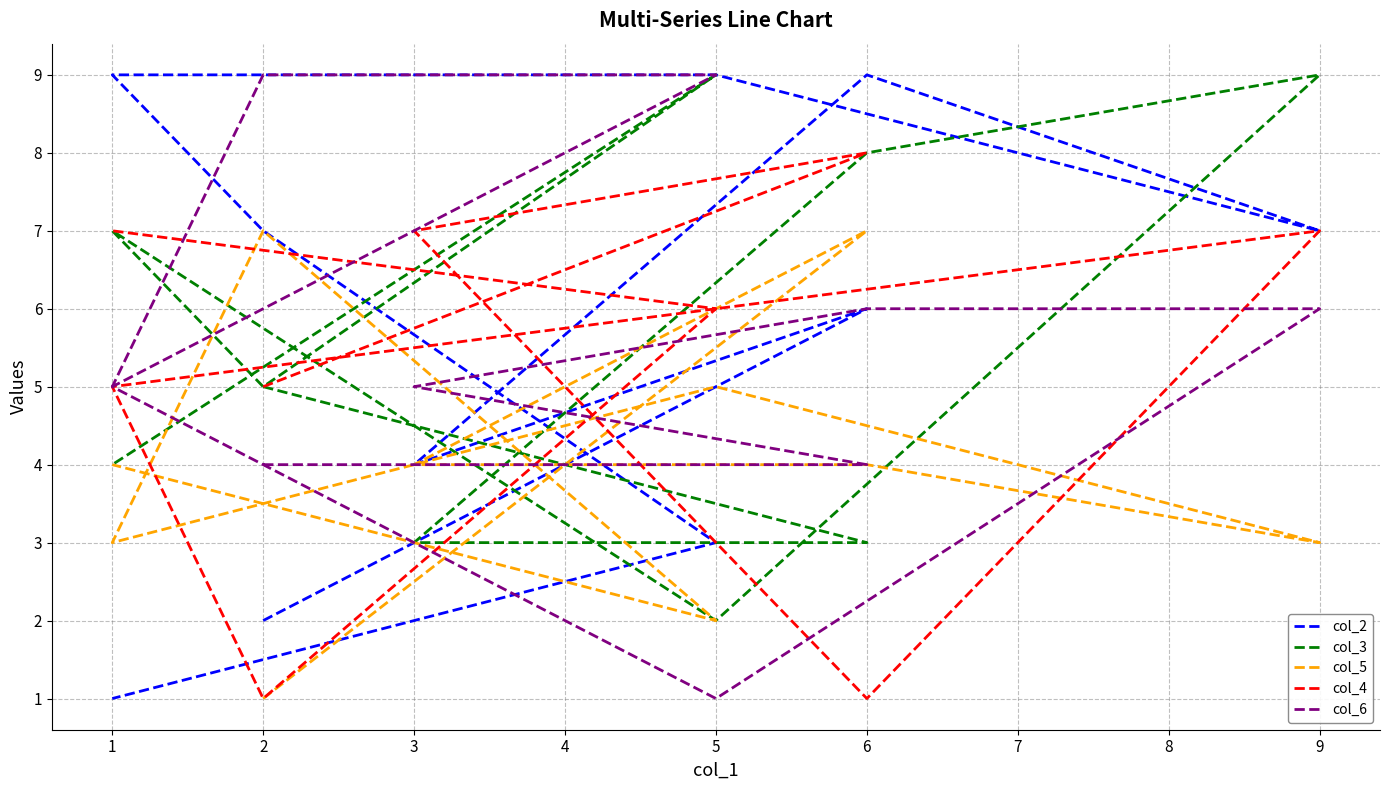

What is the sum of the col_3 values at 2 and 1?

12